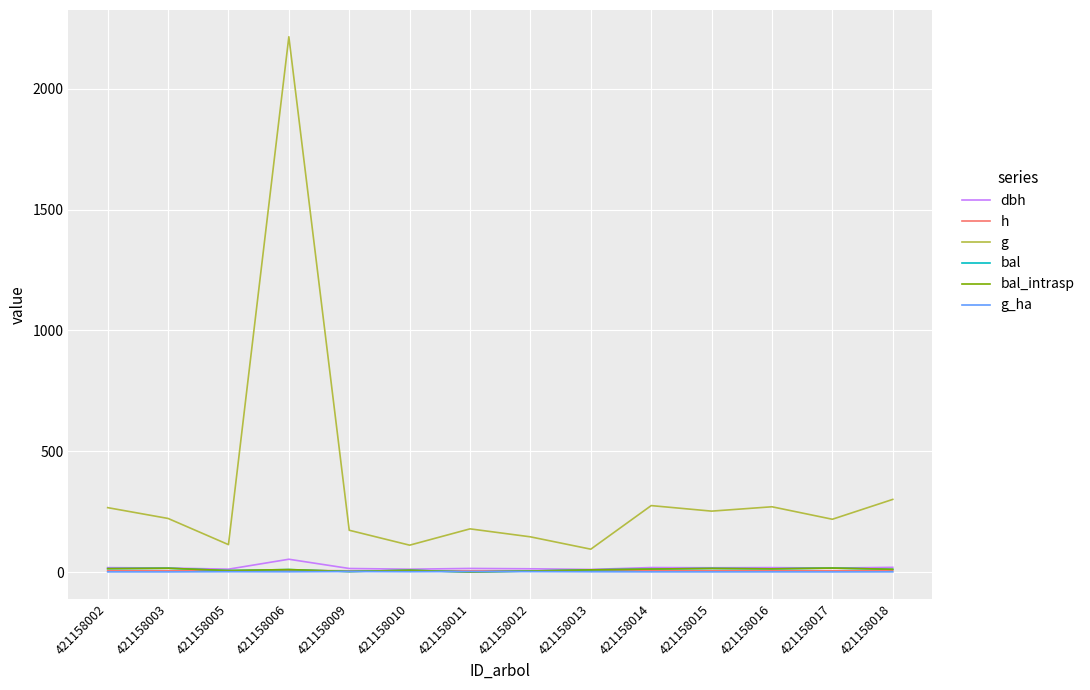

Does the chart have visible grid lines?

Yes